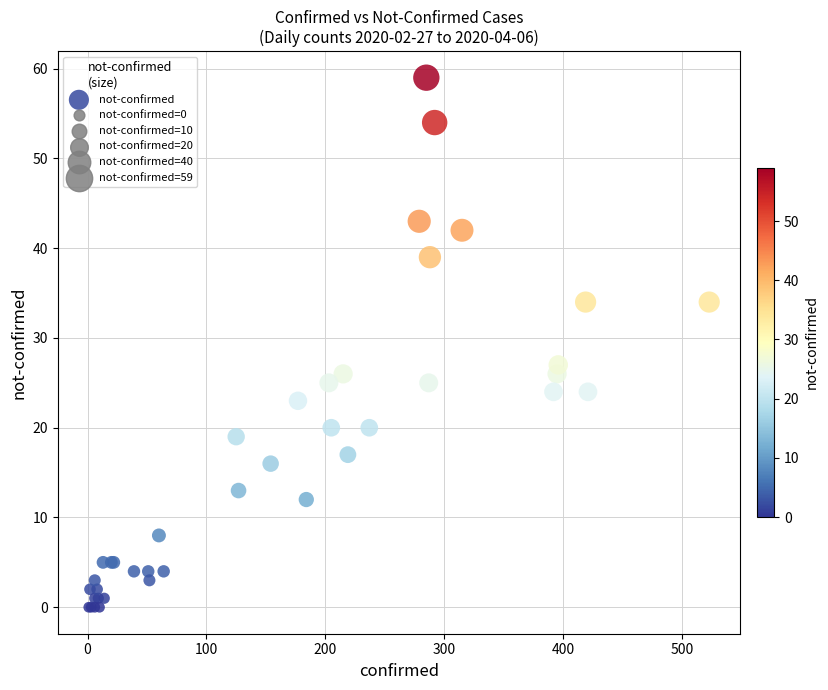

What Y value in the scatter plot is closest to 29?

27